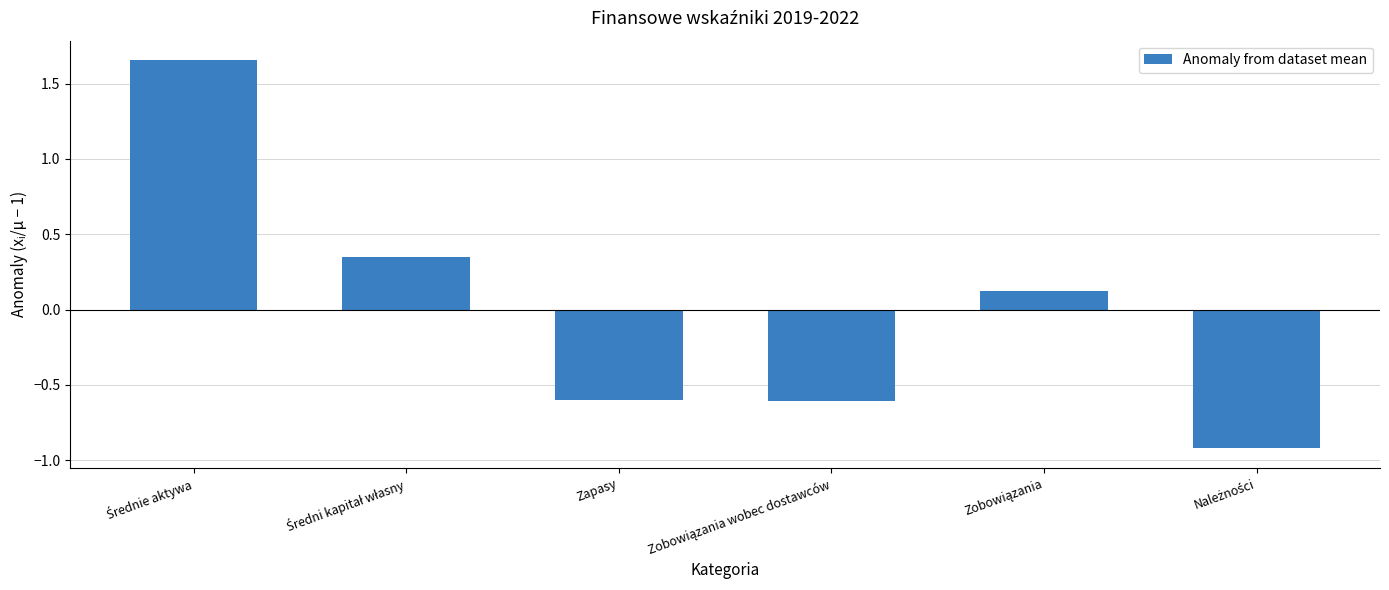

What is the difference between the maximum and minimum values?

2.6